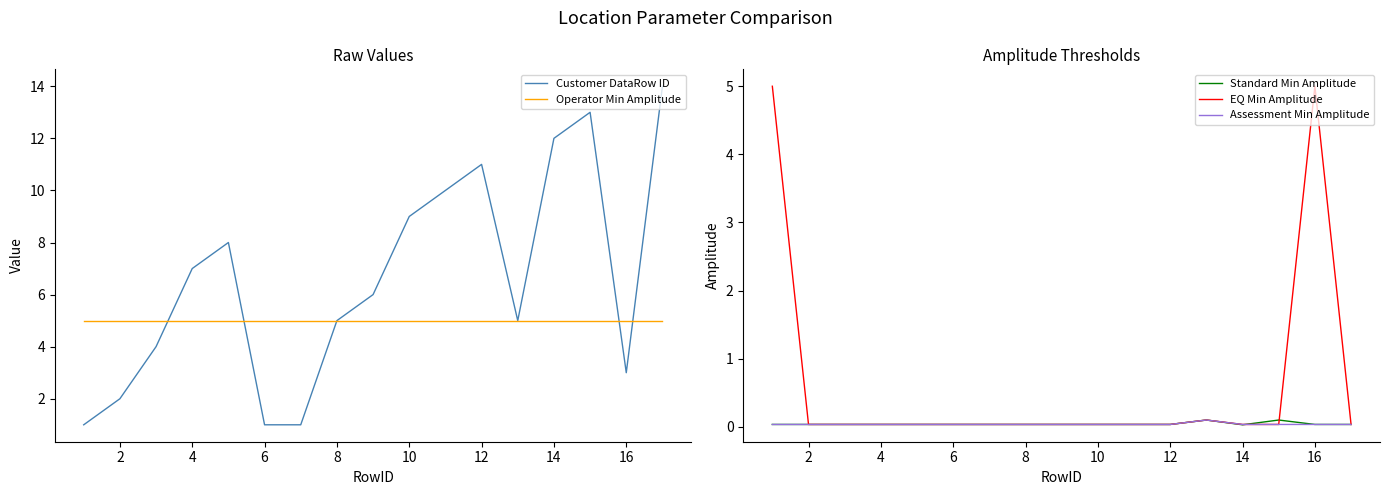

Which series has the largest total across all categories?

Customer DataRow ID